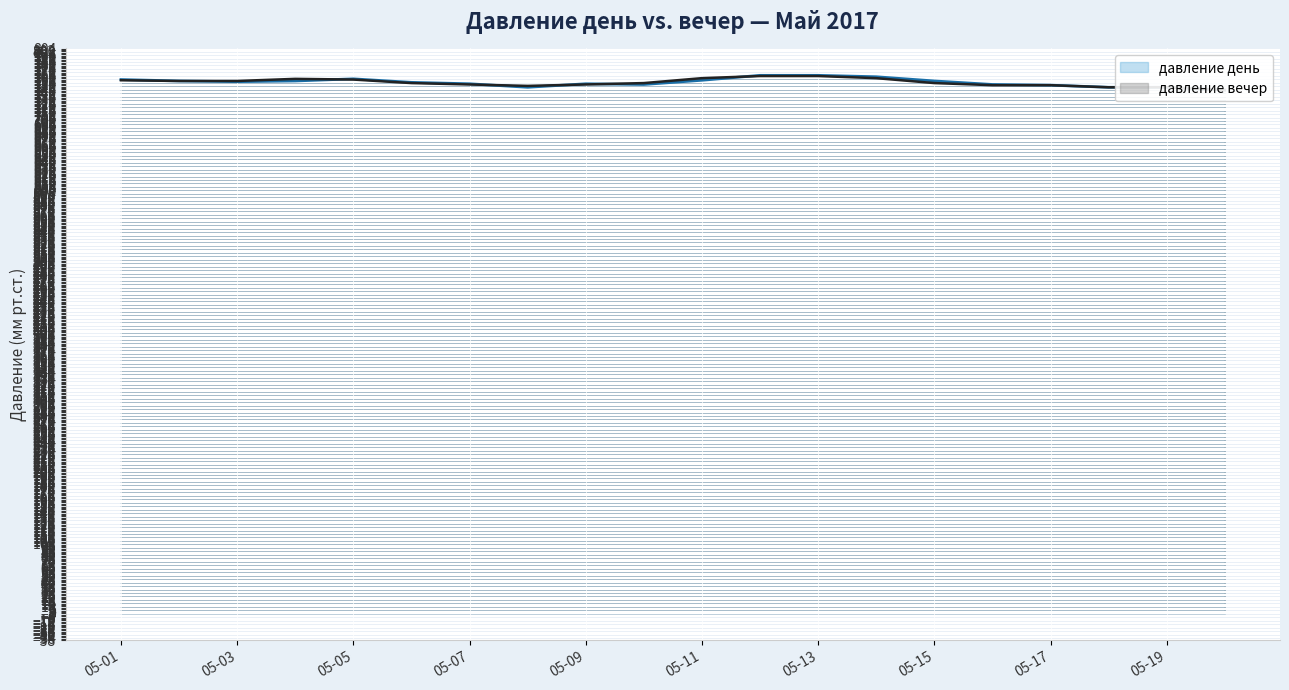

Which category has the highest value in the давление вечер series?

2017-05-12